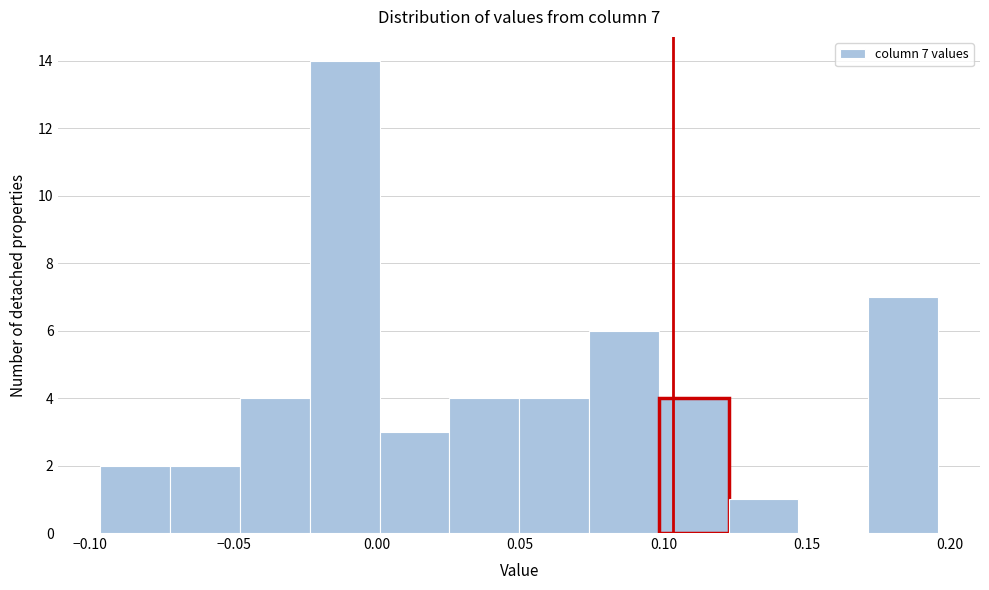

Over which range of the x-axis is the bar tallest?

-0.025 to 0.000